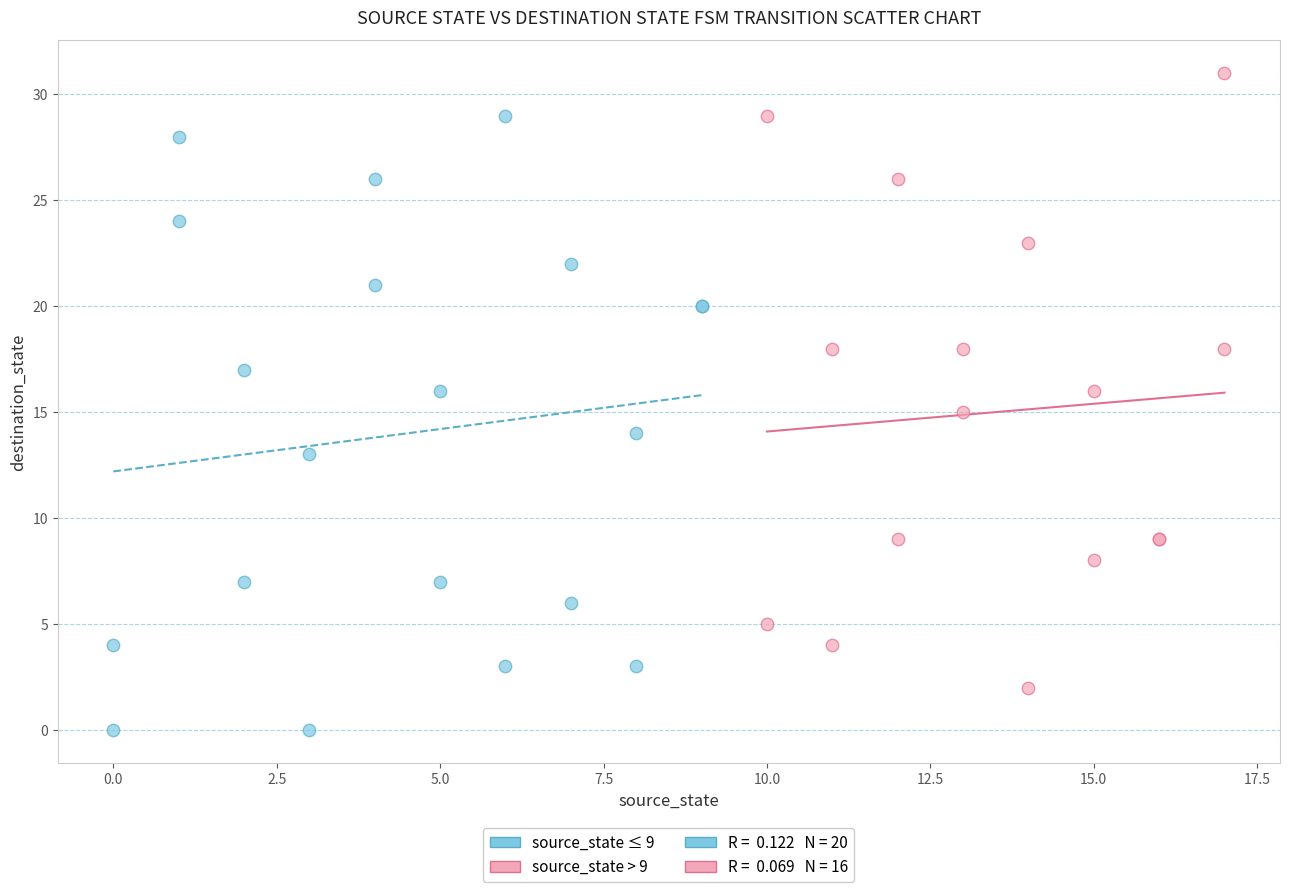

Which series reaches the minimum Y coordinate?

source_state ≤ 9